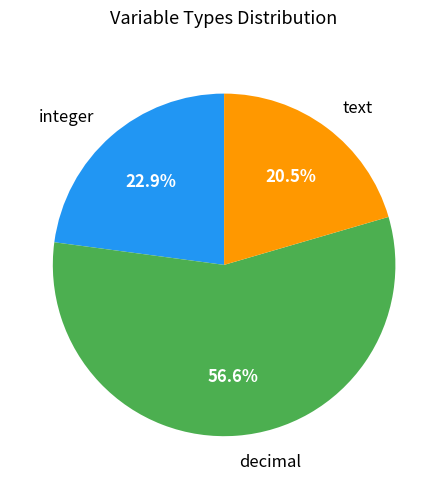

To the nearest percent, what percentage of the pie is decimal?

57%